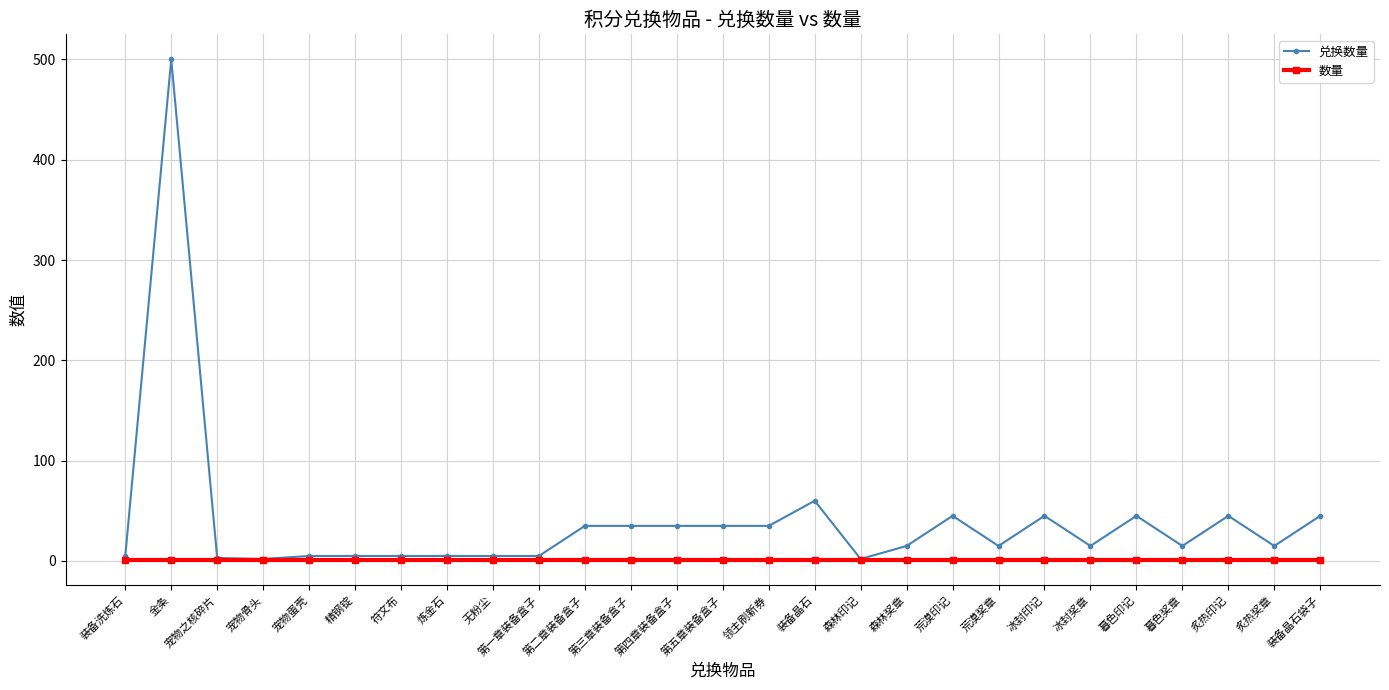

List the series in order of their peak value, lowest first.

数量, 兑换数量